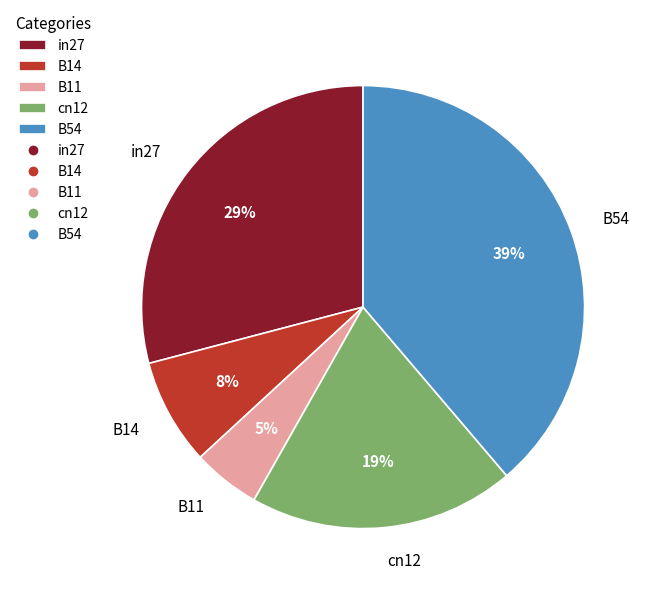

Is there a majority slice in this chart?

No